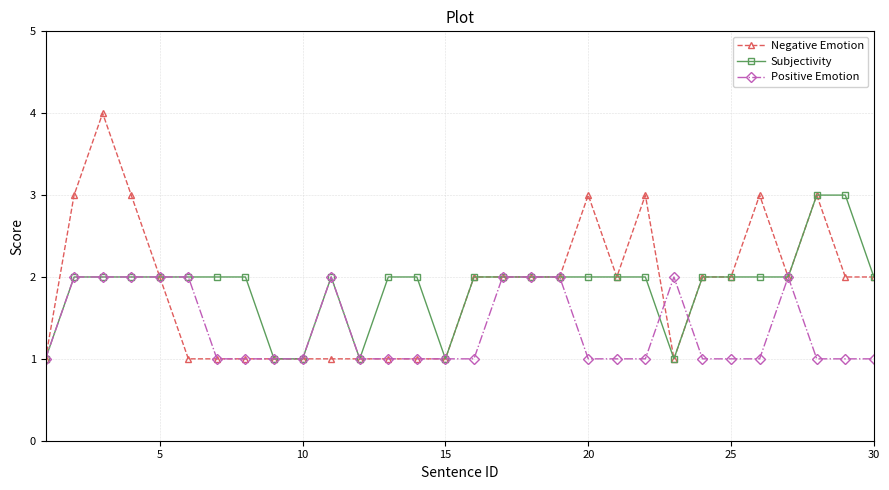

What is the maximum value shown in the chart?

4